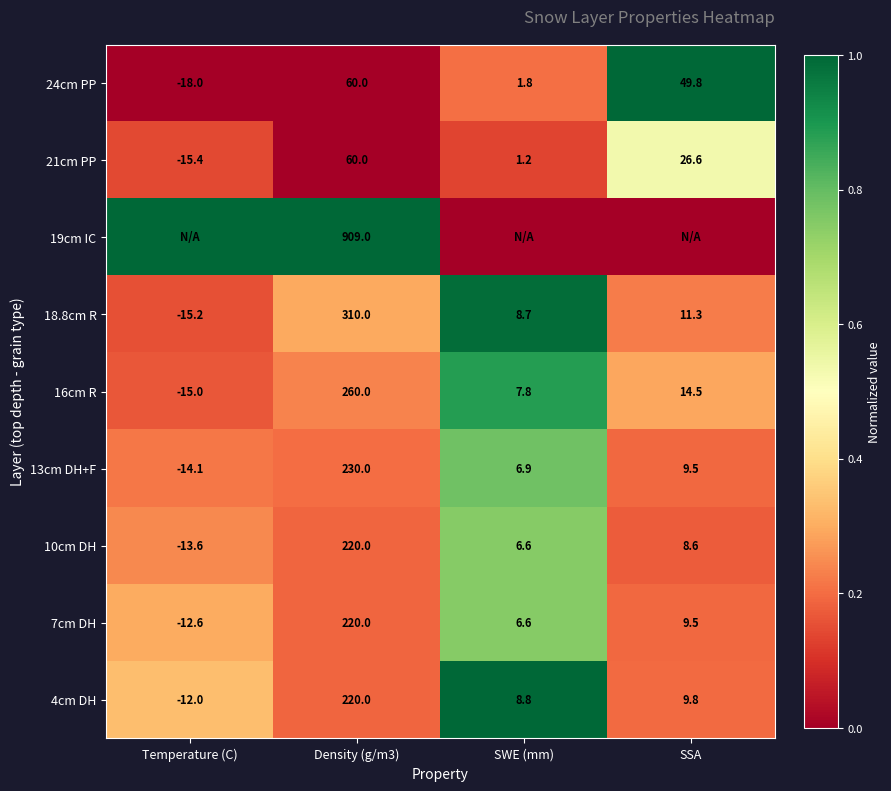

What is the difference between the highest and lowest values at Density (g/m3)?

849.0